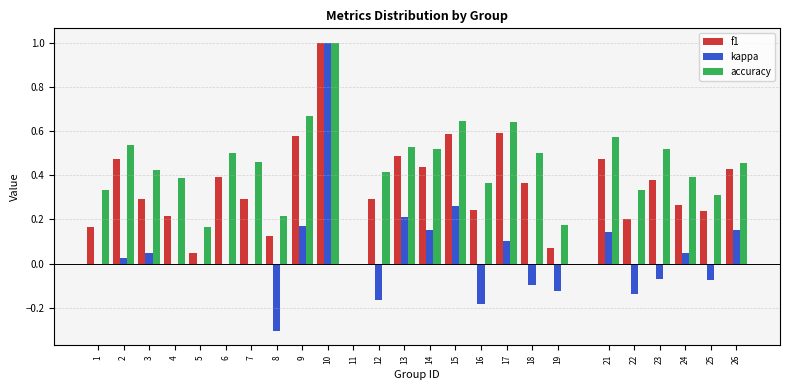

True or false: kappa has a value of 0.2 at 13.

True